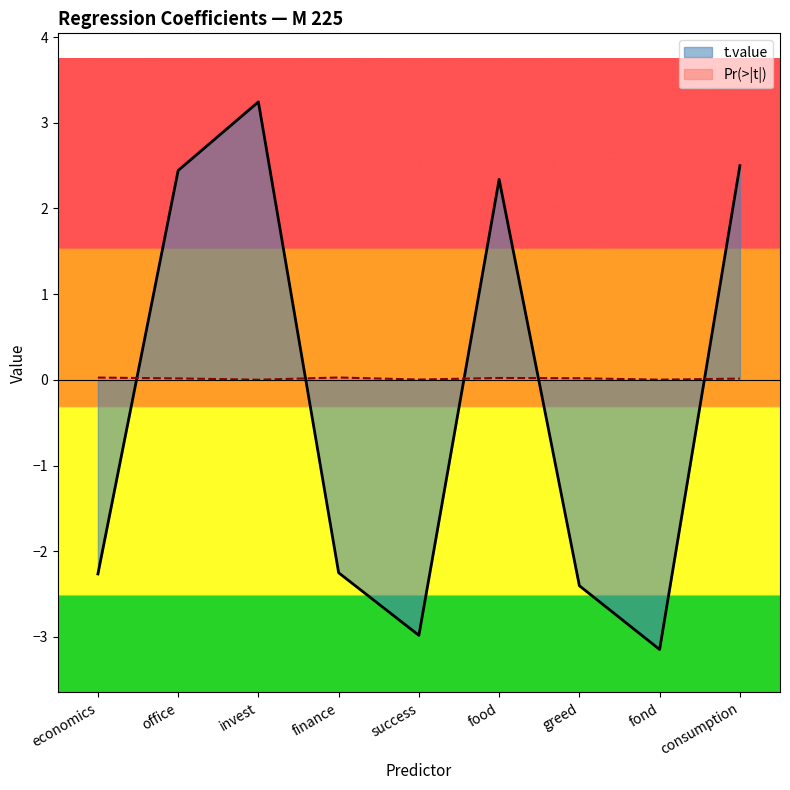

Where does the t.value series first go above -2?

office